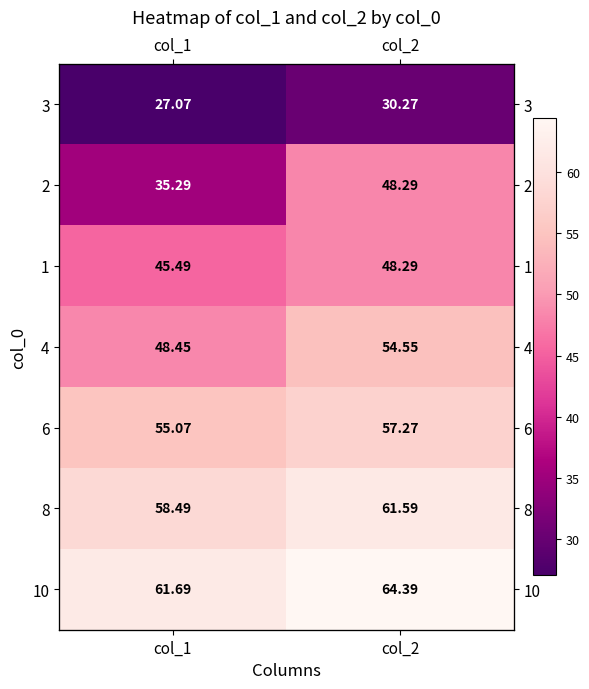

What is the smallest value displayed?

27.1